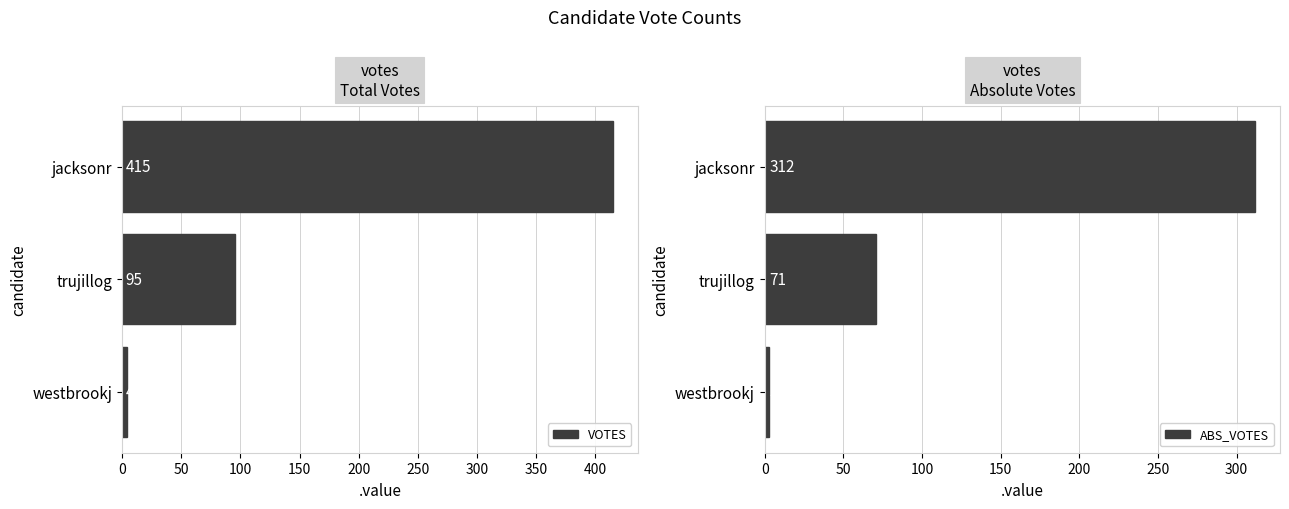

How many distinct data groups are displayed?

2